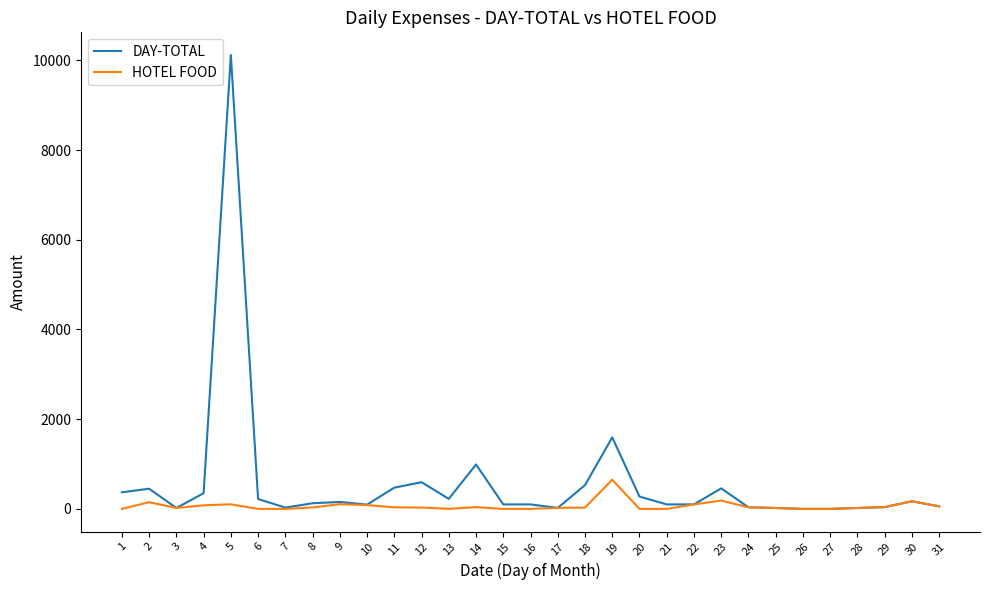

Which series has the largest range (max minus min)?

DAY-TOTAL